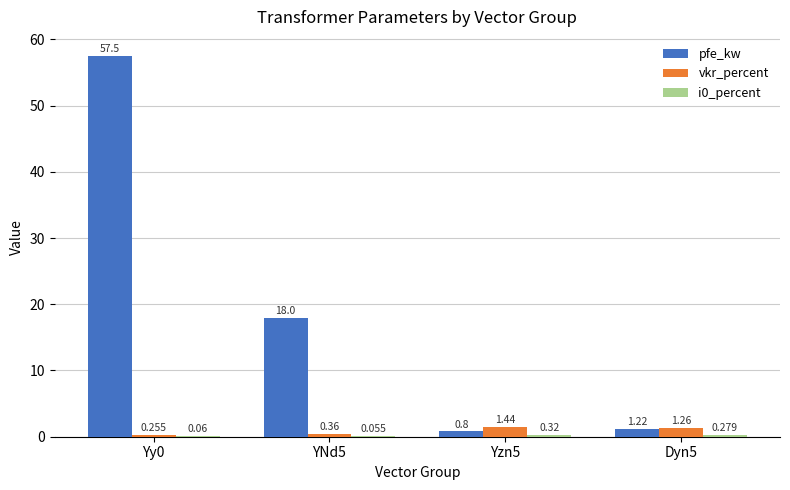

Between Yy0 and Yzn5, which series saw the biggest shift?

pfe_kw